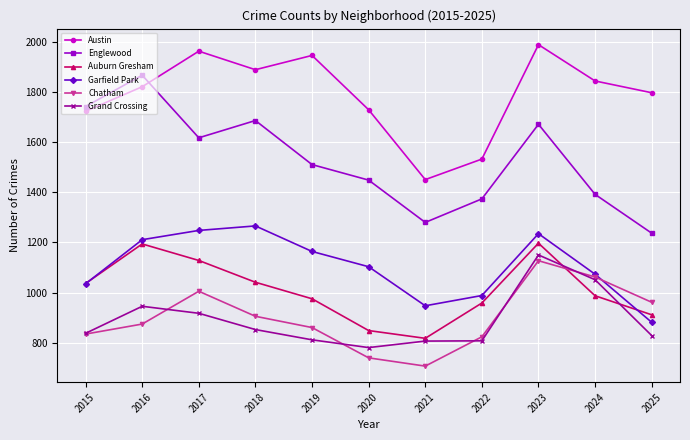

At which label does Englewood first exceed 1511?

2015